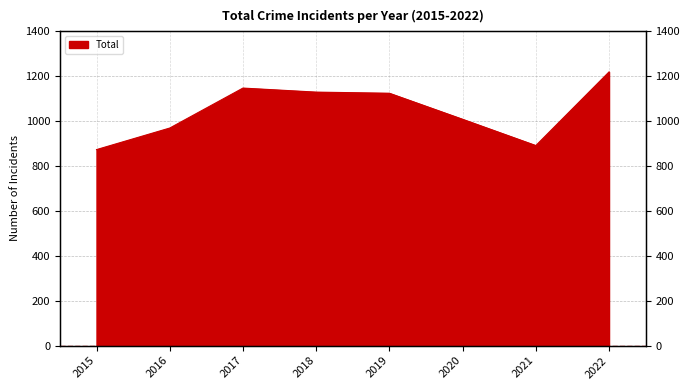

What is the smallest value displayed?

873